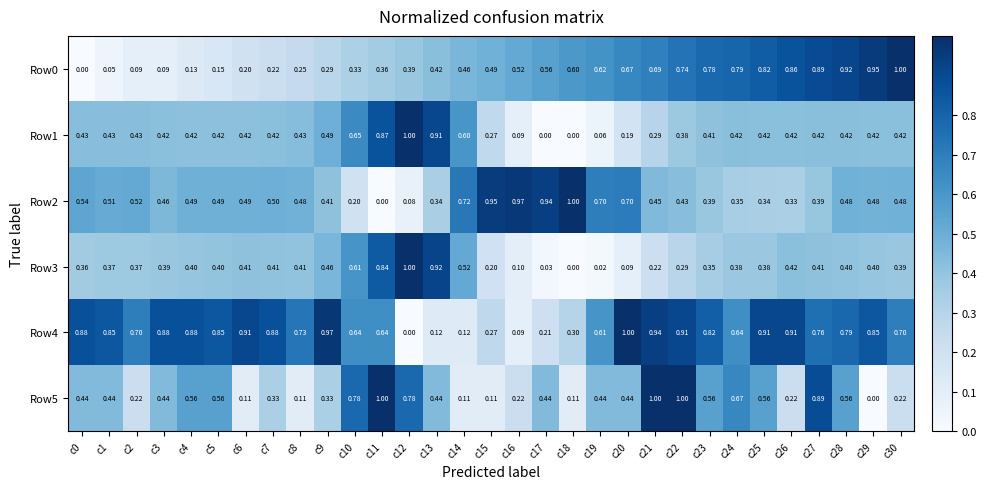

Is the value of Row2 at c6 greater than the value of Row0 at c16?

No